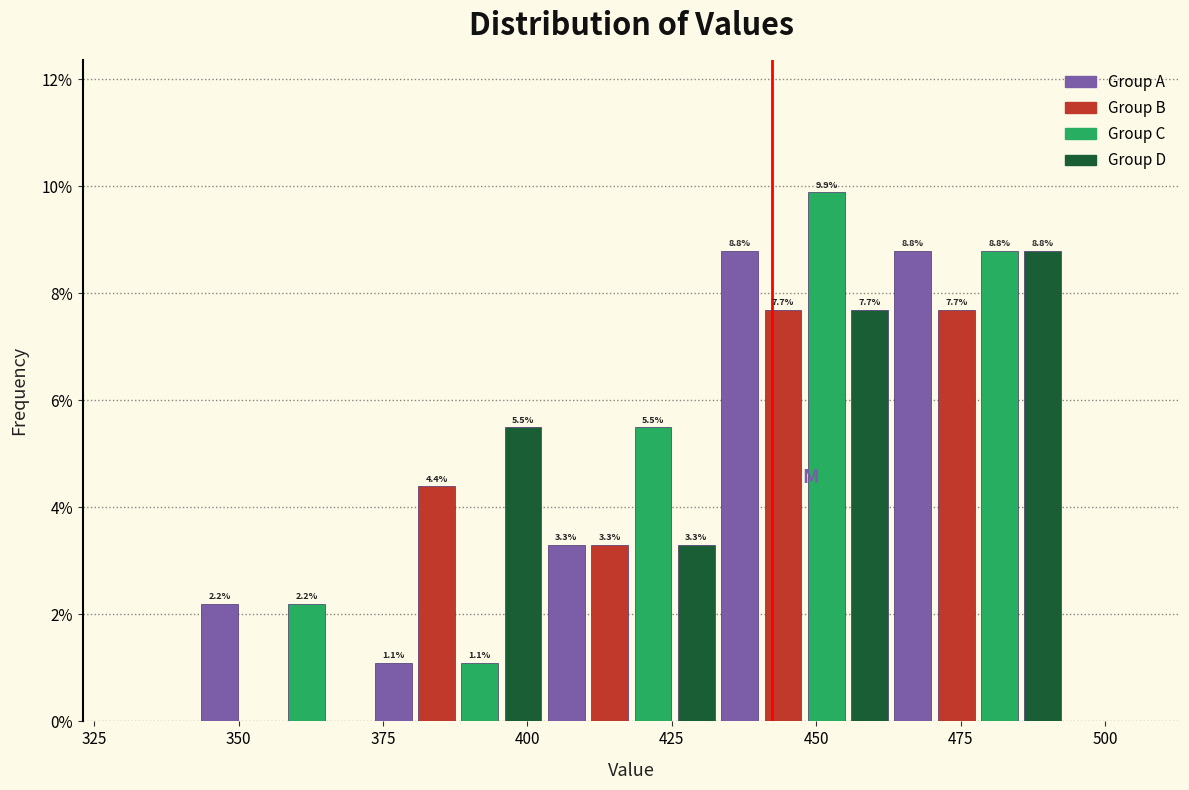

Around what value on the x-axis is the tallest bar? Give the approximate position of its centre, as read against the axis.

450